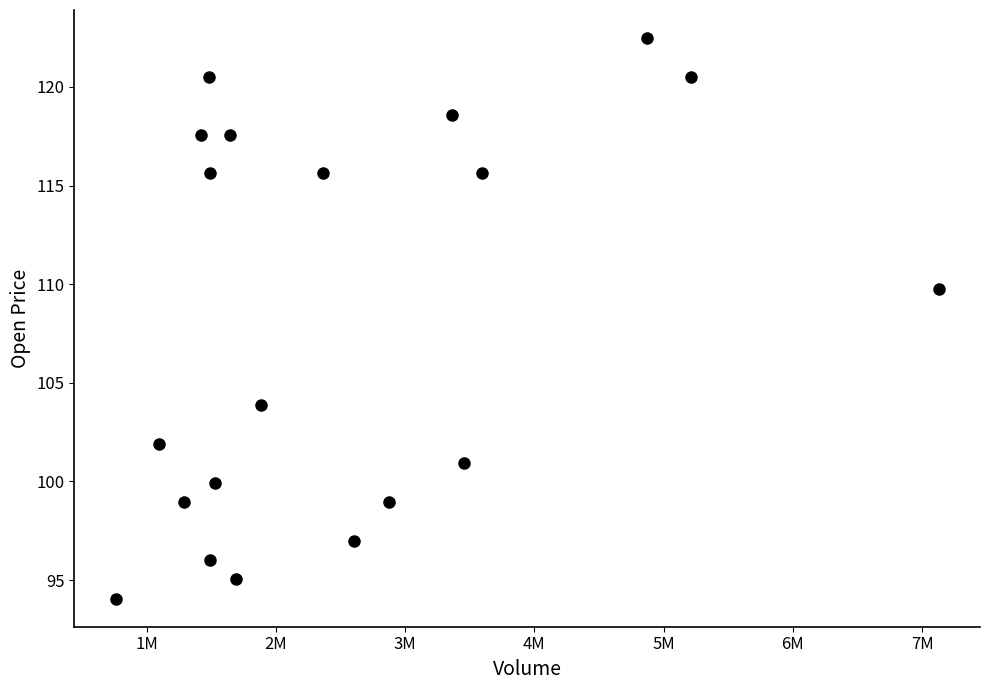

What Y value in the scatter plot is closest to 108?

109.7